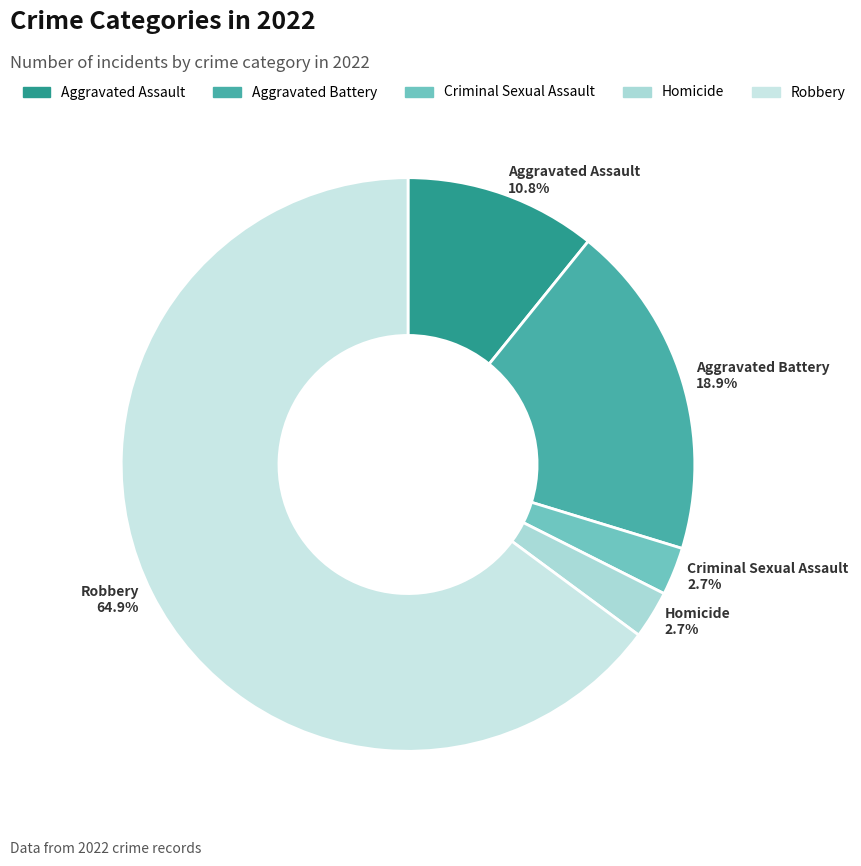

Is it true that Criminal Sexual Assault is 15% of the pie?

False